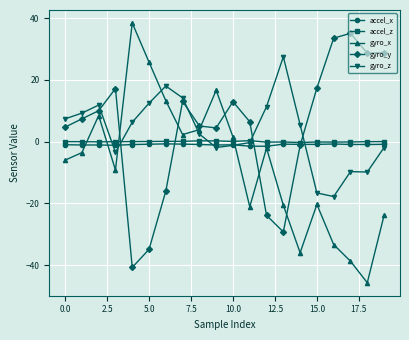

Which series has the widest spread of values?

gyro_x